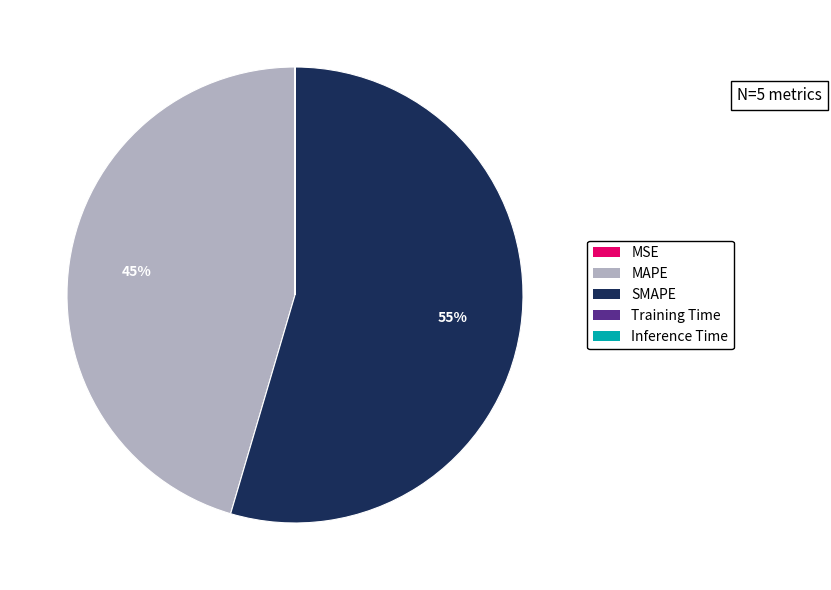

Which has a higher value, SMAPE or MAPE?

SMAPE